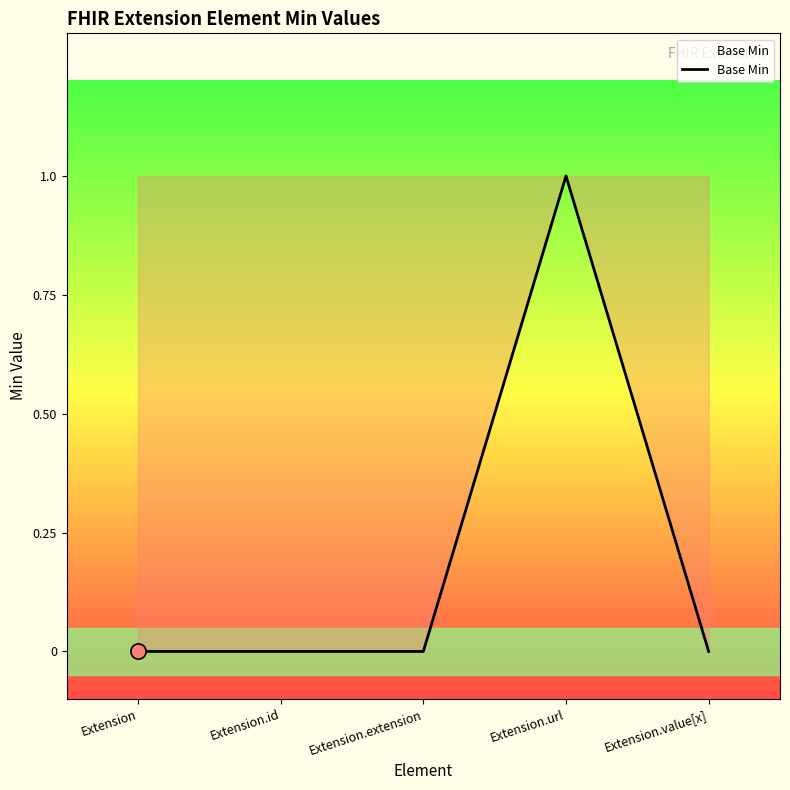

What is the change in value from Extension.id to Extension.url?

+1